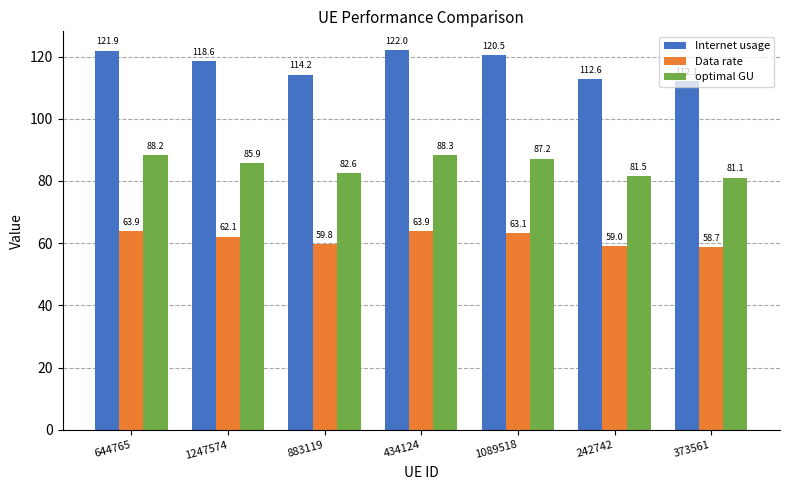

Which series has the largest range (max minus min)?

Internet usage